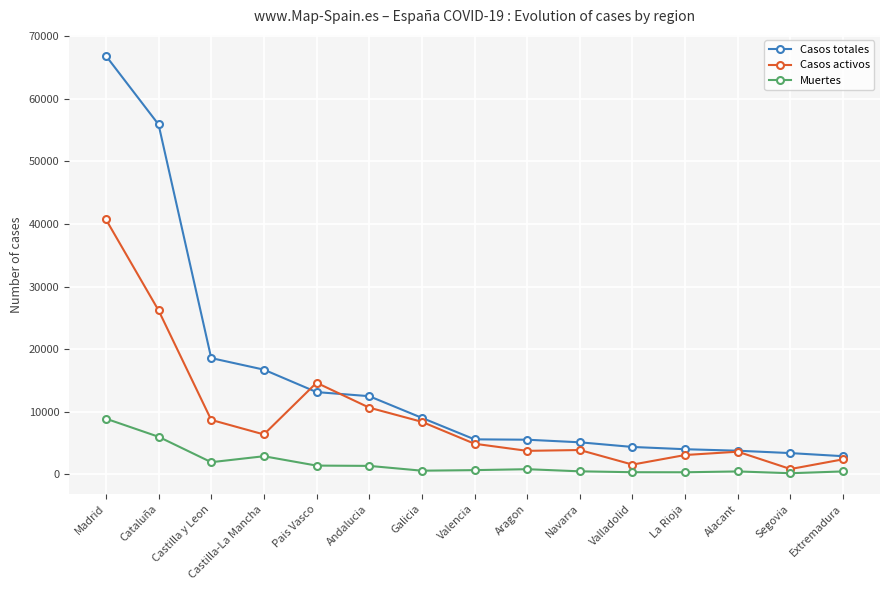

List the series in order of their peak value, highest first.

Casos totales, Casos activos, Muertes